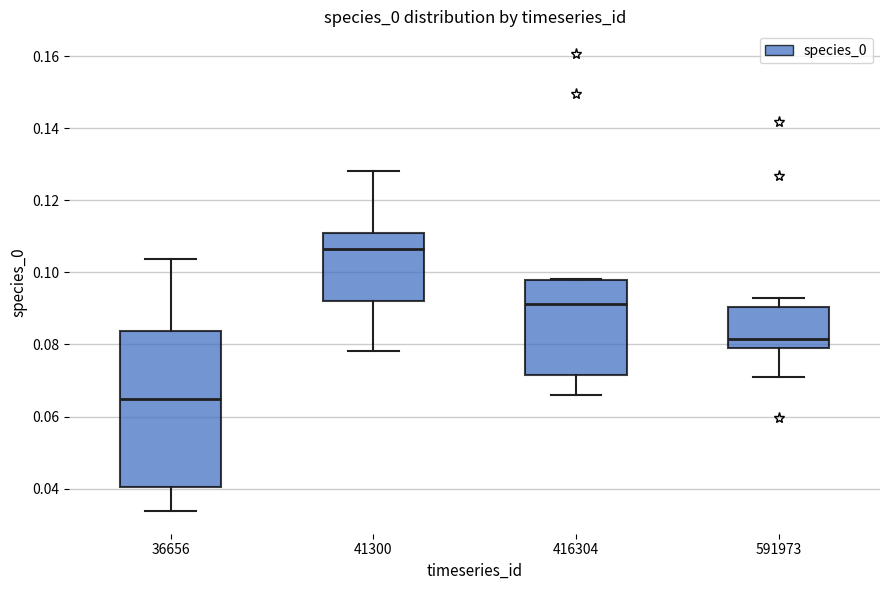

Which box's median line is the highest?

41300